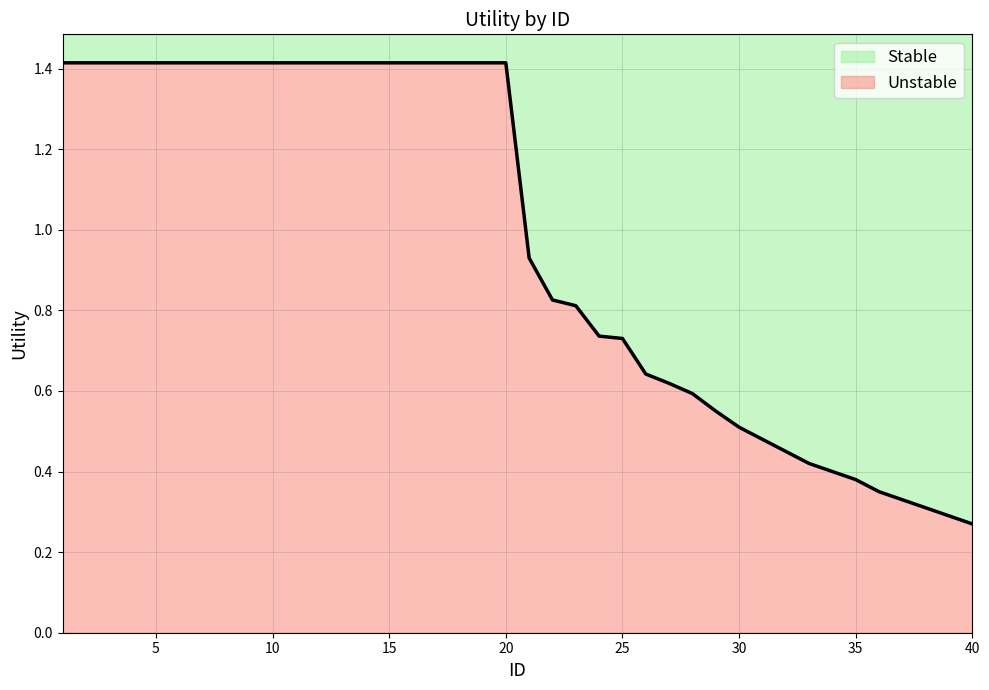

What is the value of the 3rd point from the left?

1.4